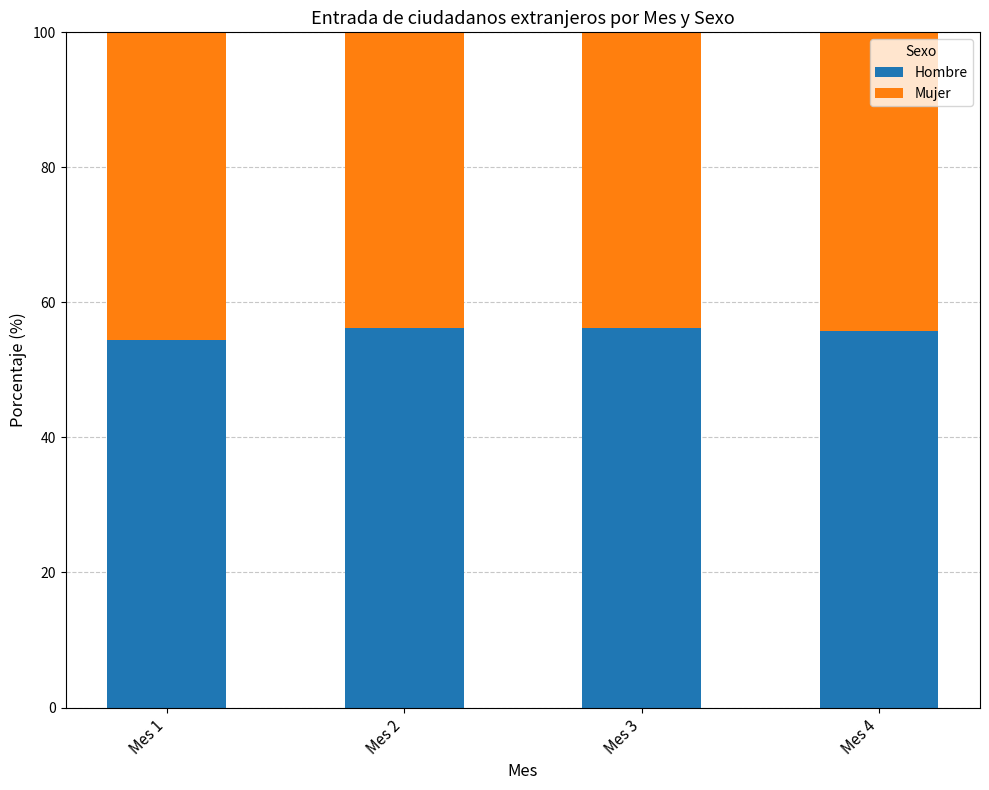

The Hombre series shows 37.7 at Mes 3. True or false?

False